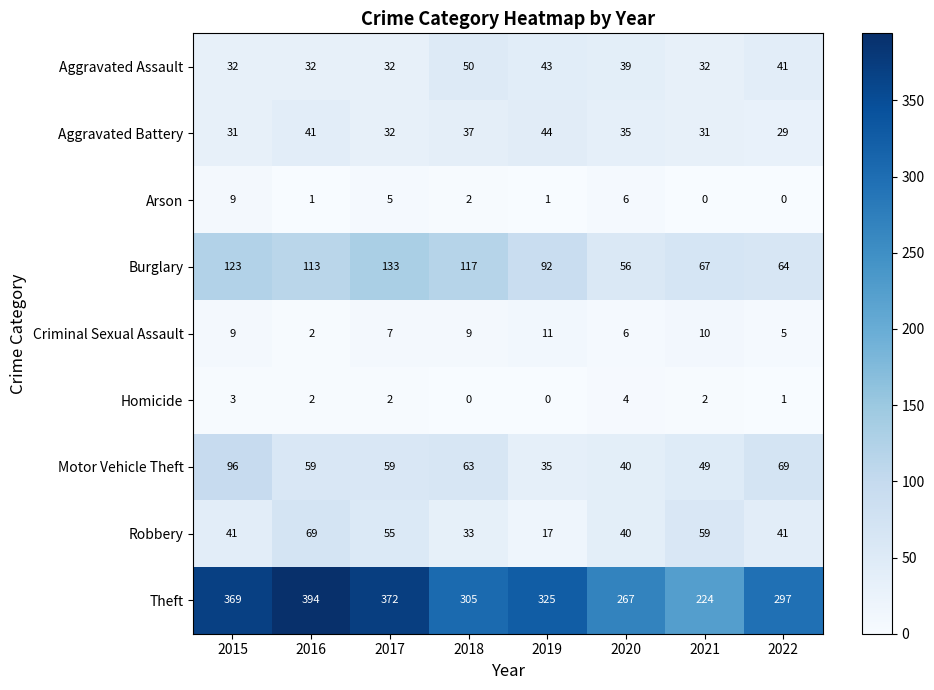

Rank the series by their maximum value, from lowest to highest.

Homicide, Arson, Criminal Sexual Assault, Aggravated Battery, Aggravated Assault, Robbery, Motor Vehicle Theft, Burglary, Theft